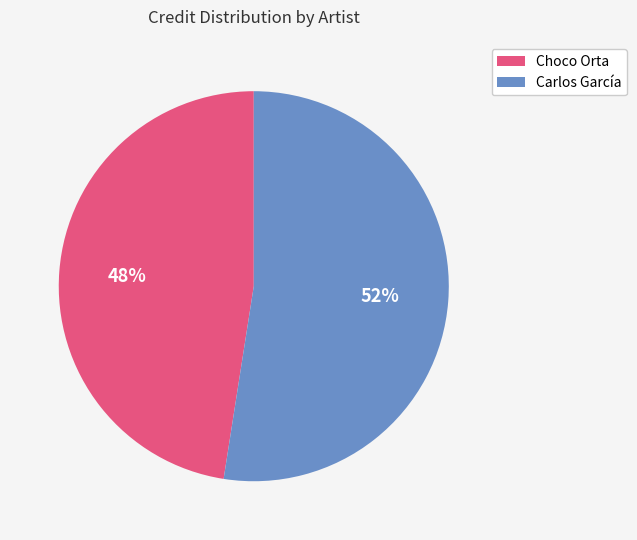

Which slice is the smallest?

Choco Orta